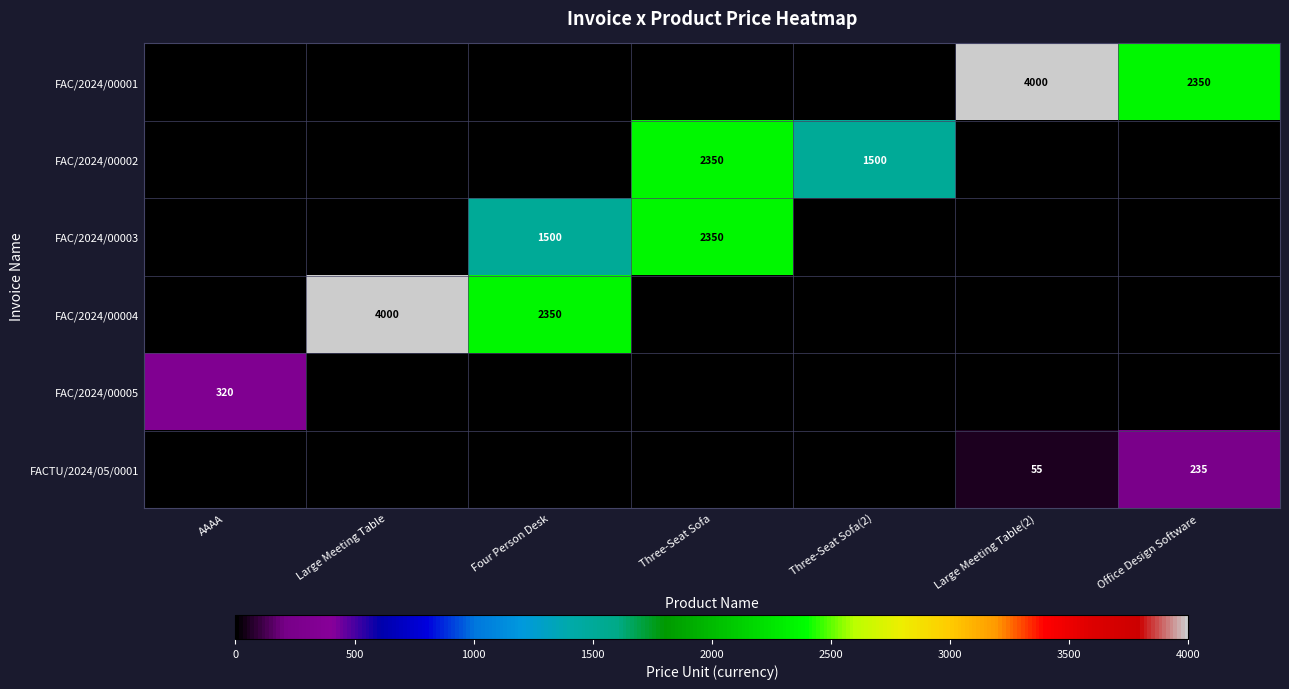

The FAC/2024/00002 series shows 3304 at Three-Seat Sofa. True or false?

False